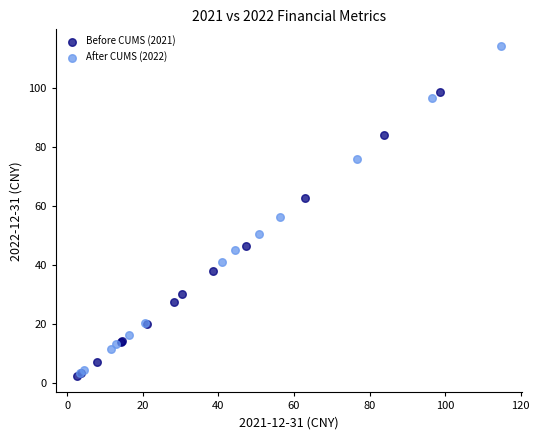

Which series has the largest Y range (max minus min)?

After CUMS (2022)